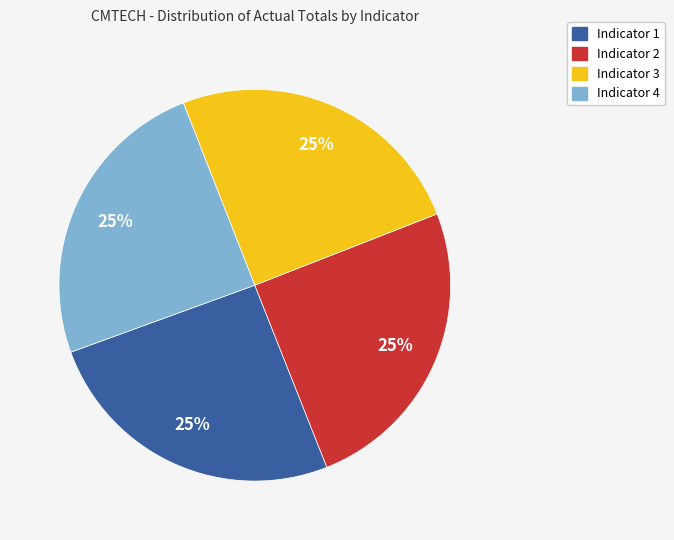

To the nearest percent, what is the average slice percentage?

25%